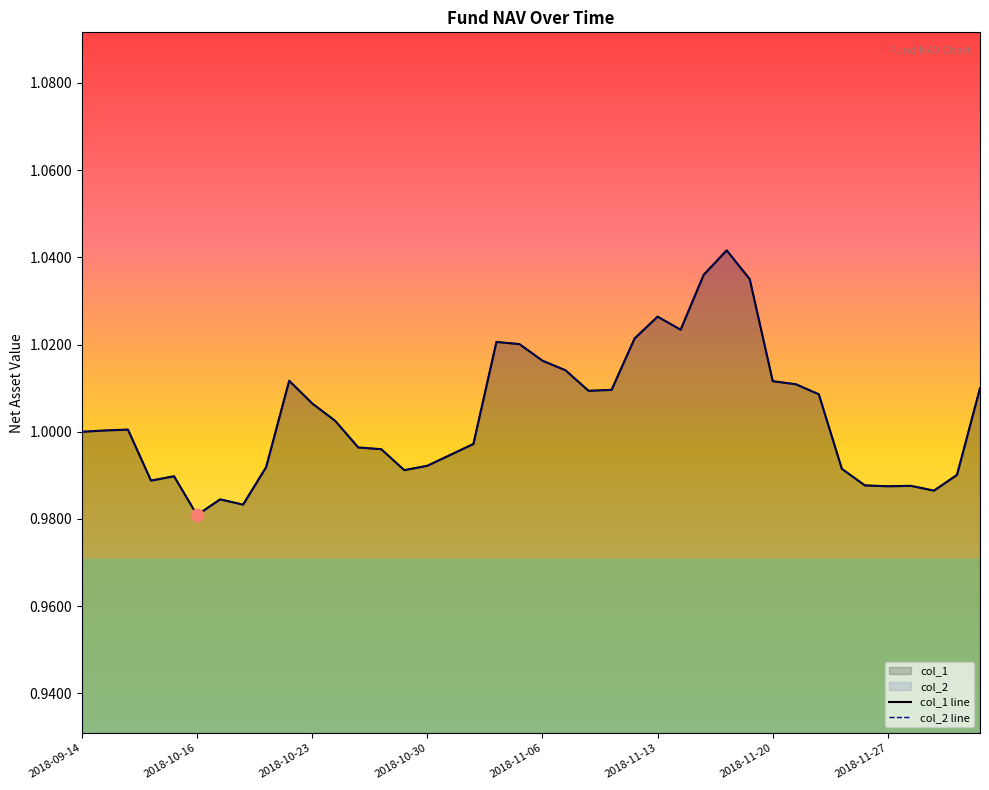

What is the total value across all series at 2018-11-16?

2.1